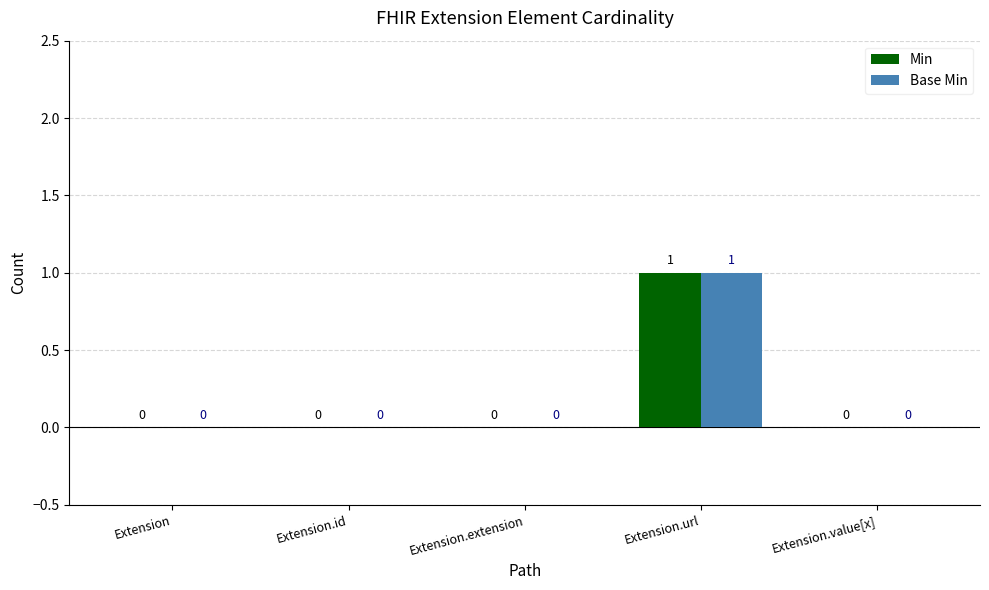

What is the highest value of the Base Min series?

1